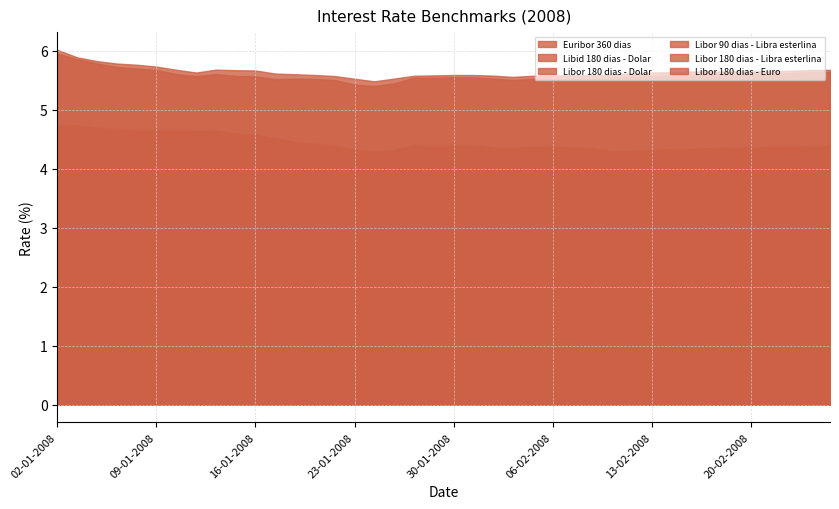

What is the lowest value of the Libor 180 dias - Dolar series?

3.0